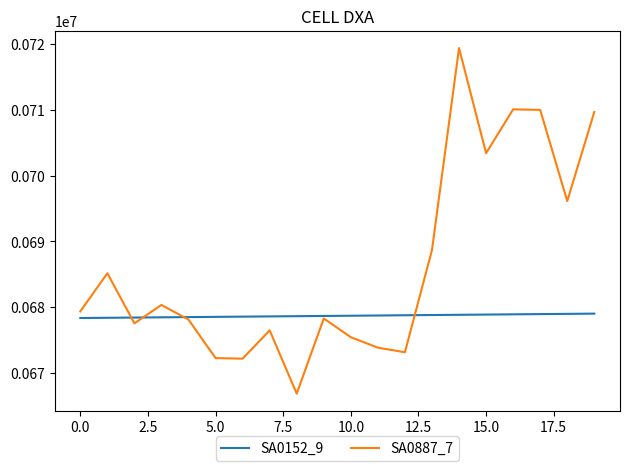

What is the difference between the second highest and minimum values in the SA0887_7 series?

43161